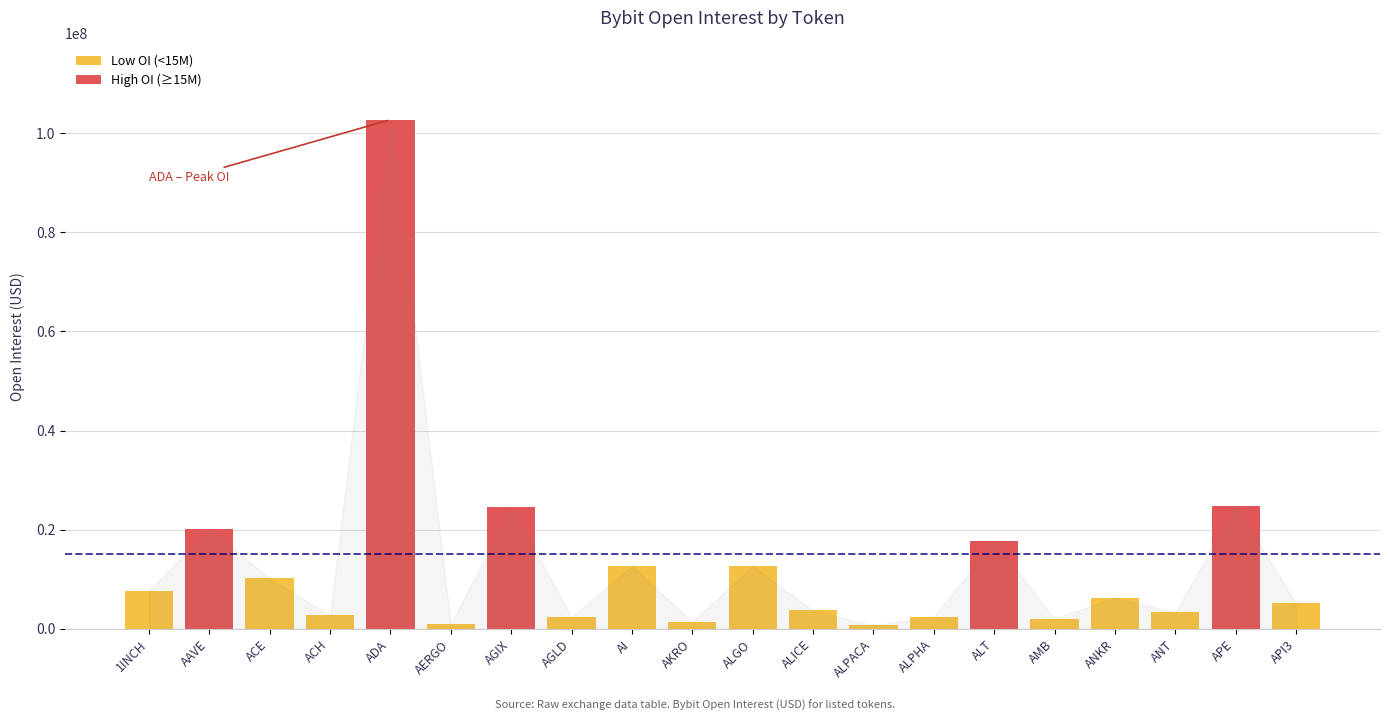

At which label does the data first exceed 6288615?

1INCH